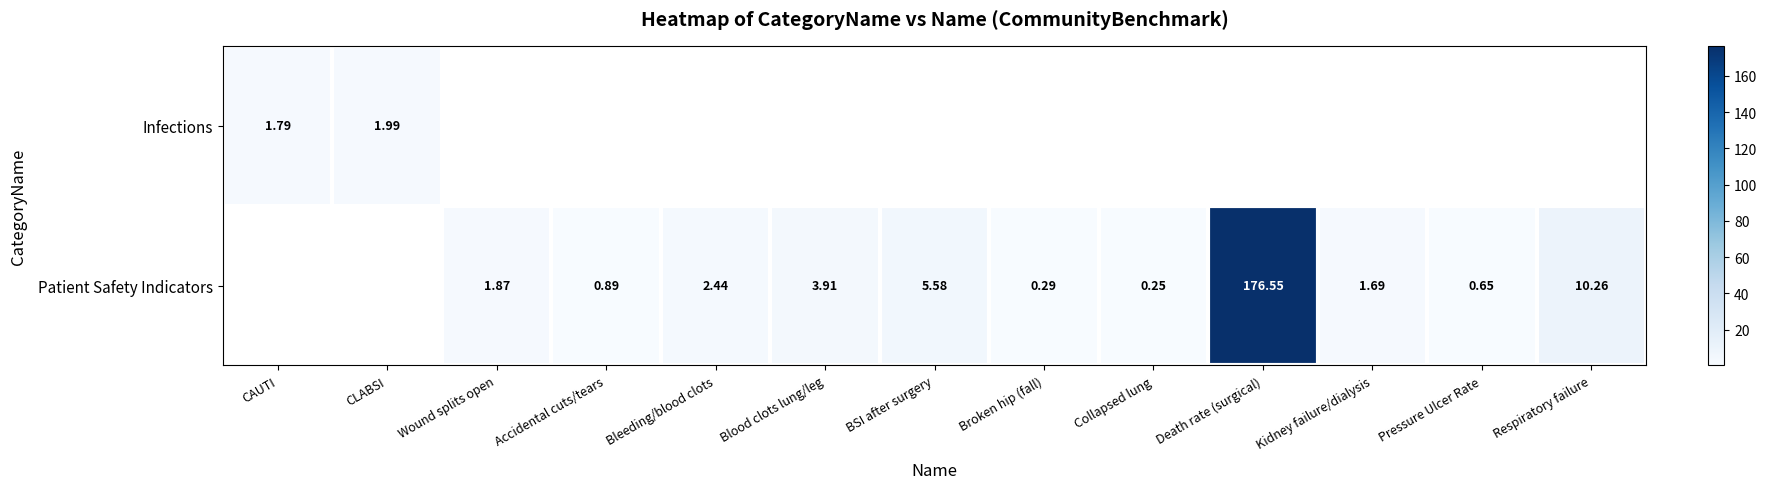

Is the value of Patient Safety Indicators at Blood clots lung/leg greater than the value of Infections at CLABSI?

Yes